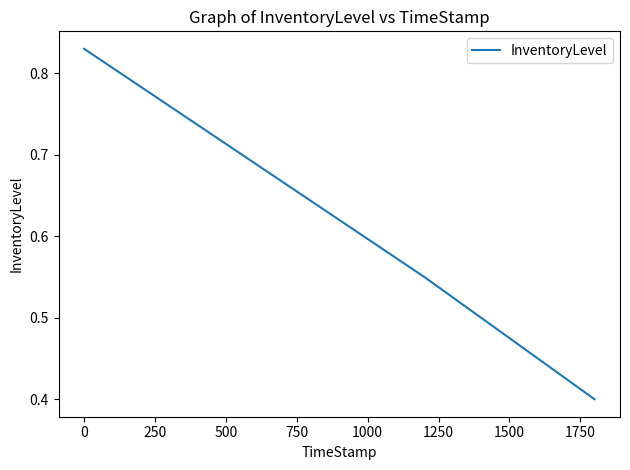

What is the smallest value displayed?

0.4